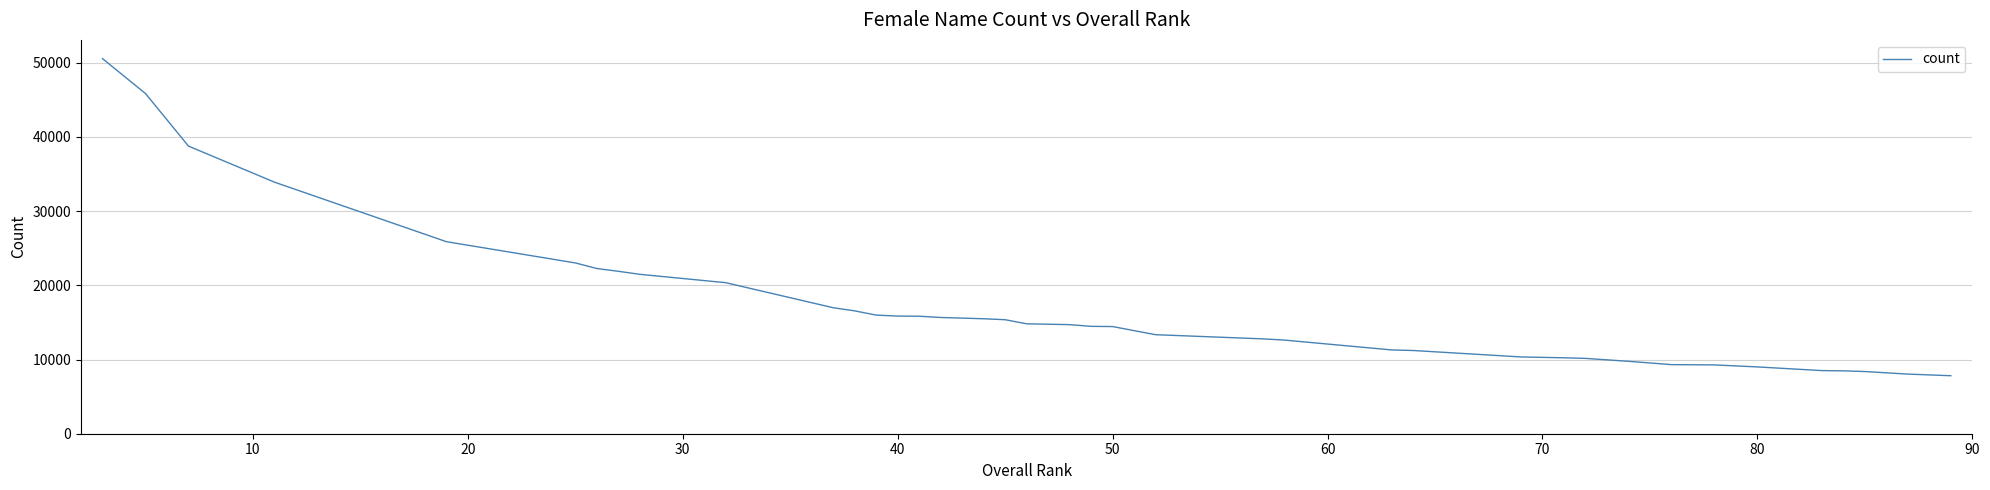

What is the maximum value shown in the chart?

50563